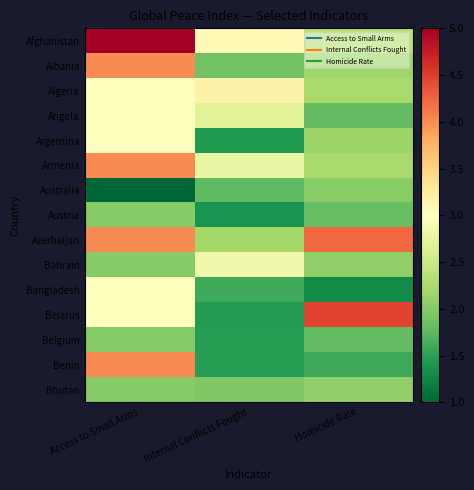

Rank the series at Homicide Rate from lowest to highest value.

Bangladesh, Benin, Angola, Belgium, Austria, Australia, Bhutan, Bahrain, Argentina, Albania, Armenia, Algeria, Afghanistan, Azerbaijan, Belarus